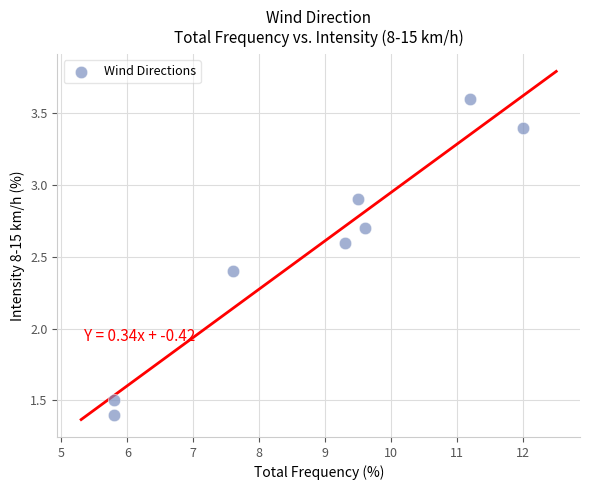

What Y value in the scatter plot is closest to 2?

2.4